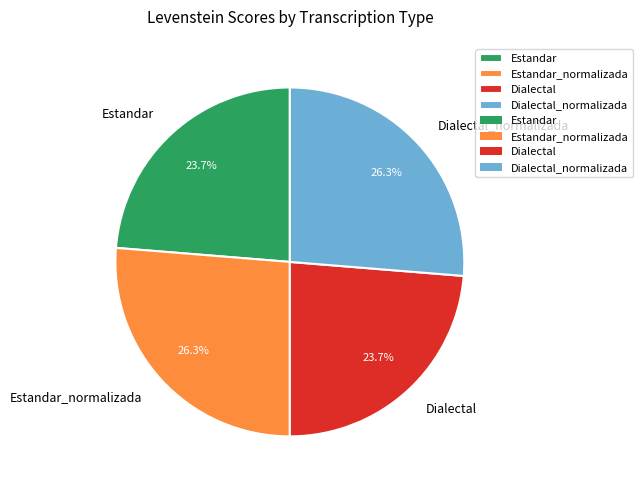

Is Dialectal_normalizada the majority of the pie?

No